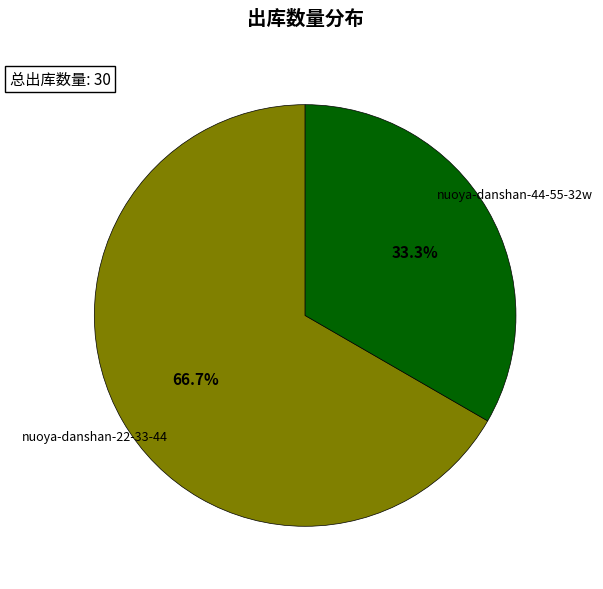

Is there a majority slice in this chart?

Yes